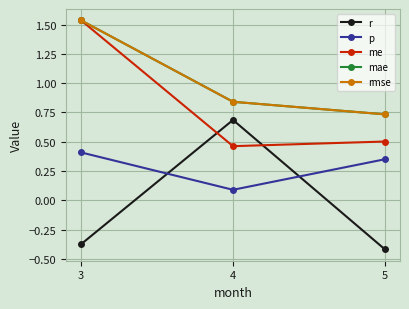

What is the difference between the maximum and minimum values in the me series?

1.1